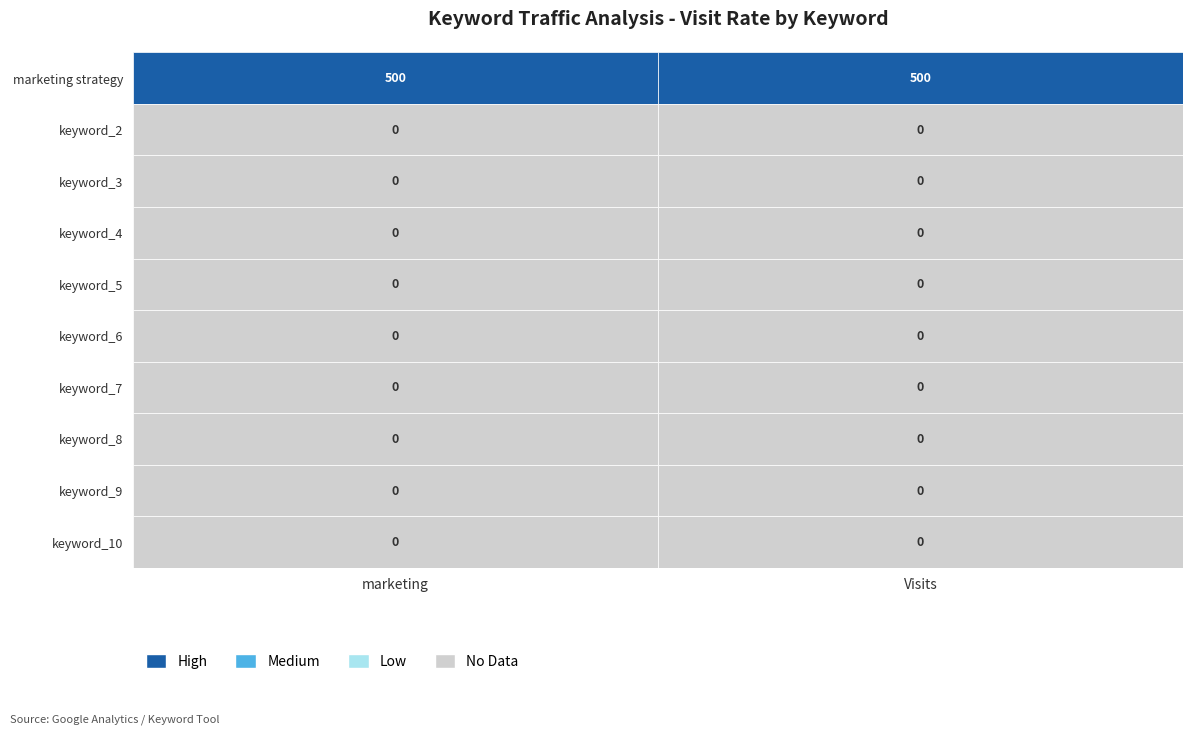

Which category has the lowest value across all series?

keyword_2